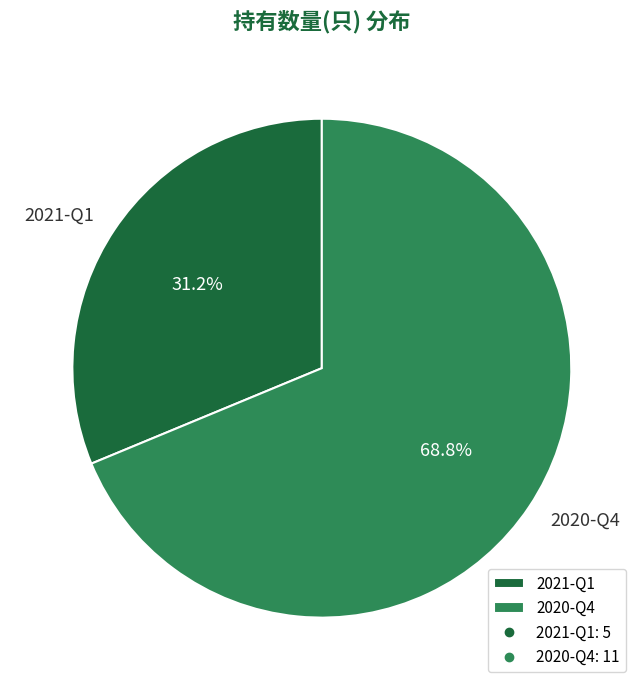

To the nearest percent, what percentage of the pie is 2020-Q4?

69%